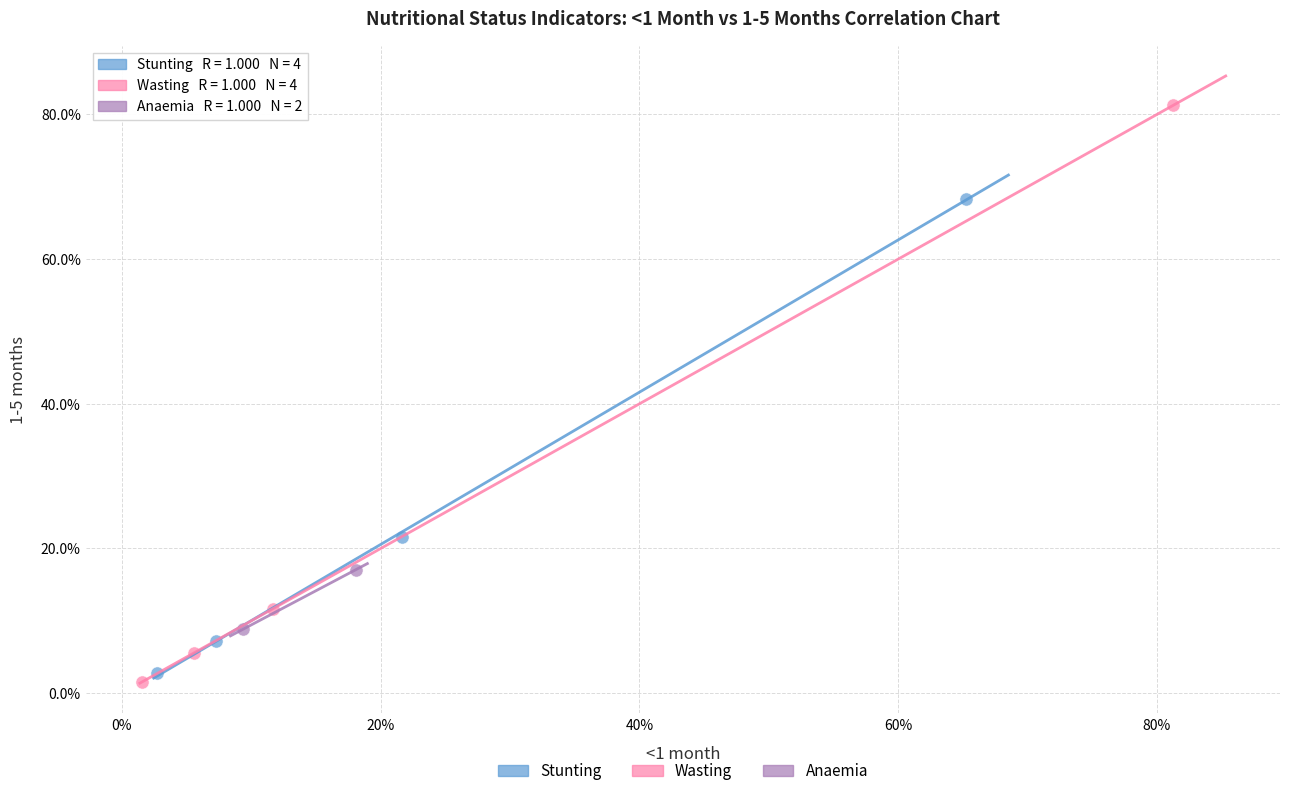

Which series reaches the maximum Y coordinate?

Wasting